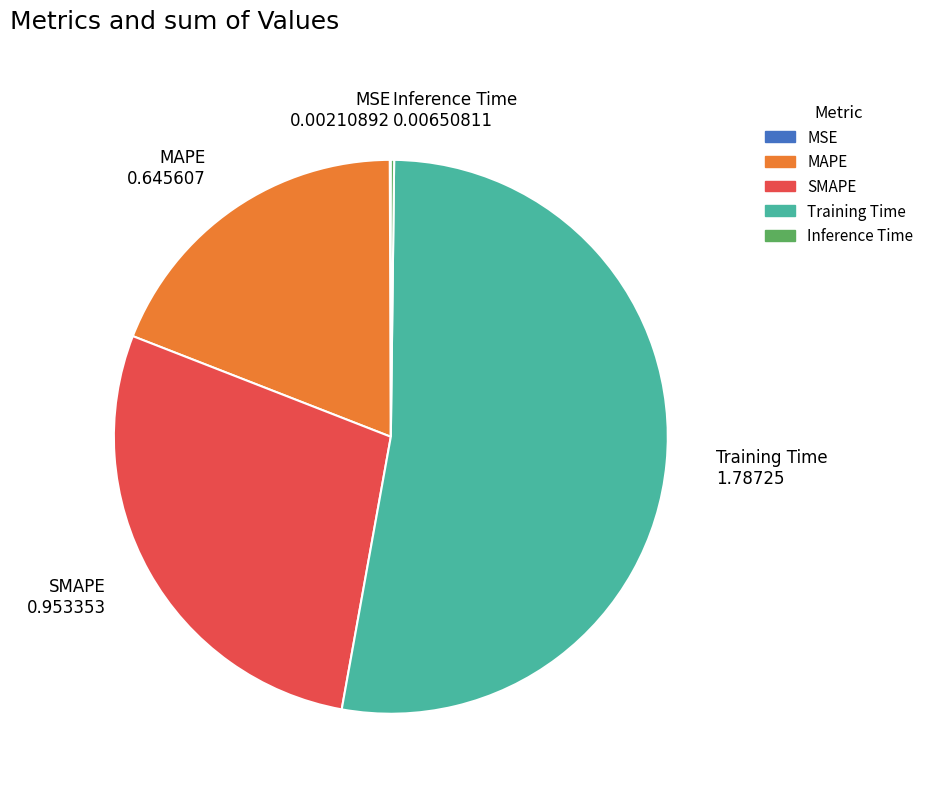

The SMAPE slice represents 15% of the pie. True or false?

False